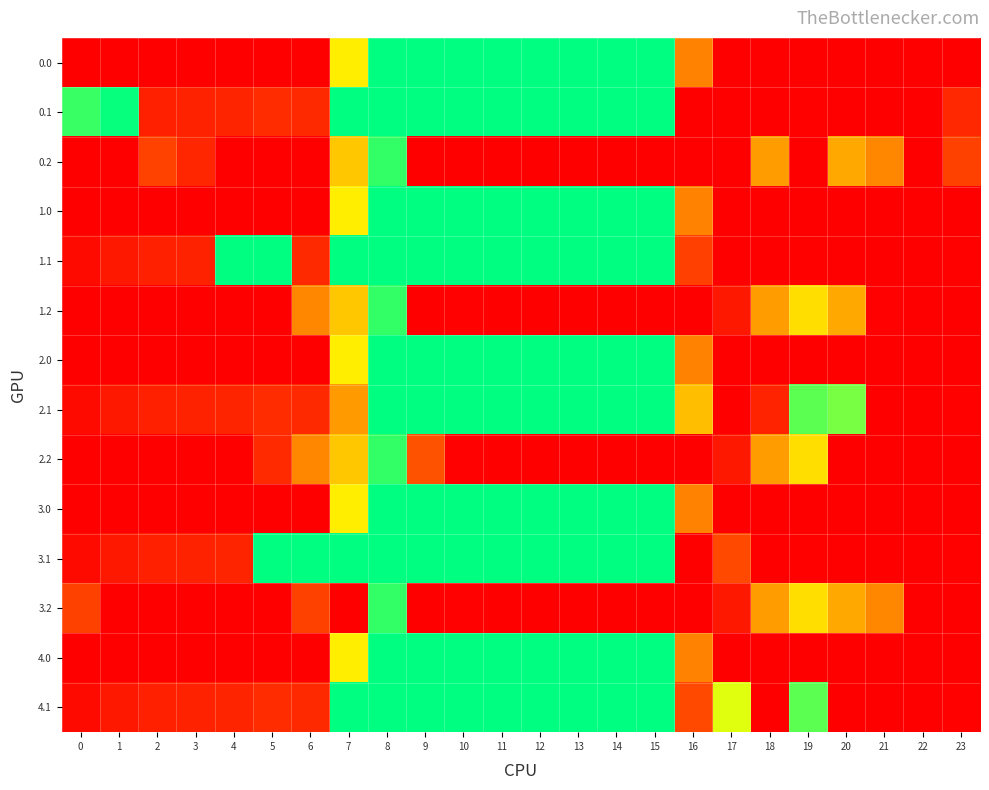

Reading right to left, list all the values displayed in this chart.

0.0: 23=405.0	22=405.0	21=405.0	20=405.0	19=405.0	18=405.0	17=405.0	16=230.4	15=0.0	14=0.0	13=0.0	12=0.0	11=0.0	10=0.0	9=0.0	8=0.0	7=137.5	6=404.7	5=403.4	4=404.9	3=404.4	2=405.0	1=405.0	0=405.0
0.1: 23=331.4	22=405.0	21=405.0	20=405.0	19=400.2	18=404.7	17=405.0	16=405.0	15=0.0	14=0.0	13=0.0	12=0.0	11=0.0	10=0.0	9=0.0	8=0.0	7=0.0	6=330.5	5=325.6	4=339.6	3=342.7	2=347.9	1=4.1	0=27.6
0.2: 23=287.5	22=405.0	21=226.4	20=199.2	19=405.0	18=209.4	17=405.0	16=405.0	15=405.0	14=405.0	13=405.0	12=405.0	11=405.0	10=405.0	9=405.0	8=24.9	7=172.2	6=405.0	5=405.0	4=405.0	3=336.2	2=285.5	1=405.0	0=405.0
1.0: 23=405.0	22=405.0	21=405.0	20=405.0	19=405.0	18=405.0	17=405.0	16=230.4	15=0.0	14=0.0	13=0.0	12=0.0	11=0.0	10=0.0	9=0.0	8=0.0	7=137.5	6=404.7	5=403.4	4=404.9	3=404.4	2=405.0	1=405.0	0=405.0
1.1: 23=399.4	22=405.0	21=405.0	20=405.0	19=400.2	18=404.7	17=405.0	16=288.3	15=0.0	14=0.0	13=0.0	12=0.0	11=0.0	10=0.0	9=0.0	8=0.0	7=0.0	6=330.5	5=0.0	4=0.0	3=342.7	2=347.9	1=361.1	0=384.6
1.2: 23=405.0	22=405.0	21=400.5	20=199.2	19=151.0	18=209.4	17=359.8	16=405.0	15=405.0	14=405.0	13=405.0	12=405.0	11=405.0	10=401.8	9=405.0	8=24.9	7=172.2	6=227.5	5=405.0	4=405.0	3=405.0	2=405.0	1=405.0	0=405.0
2.0: 23=405.0	22=405.0	21=405.0	20=405.0	19=405.0	18=405.0	17=405.0	16=230.4	15=0.0	14=0.0	13=0.0	12=0.0	11=0.0	10=0.0	9=0.0	8=0.0	7=137.5	6=404.7	5=403.4	4=404.9	3=404.4	2=405.0	1=405.0	0=405.0
2.1: 23=399.4	22=405.0	21=405.0	20=57.5	19=43.2	18=341.6	17=405.0	16=179.5	15=0.0	14=0.0	13=0.0	12=0.0	11=0.0	10=0.0	9=0.0	8=0.0	7=211.1	6=330.5	5=325.6	4=339.6	3=342.7	2=347.9	1=361.1	0=384.6
2.2: 23=405.0	22=405.0	21=405.0	20=405.0	19=151.0	18=209.4	17=359.8	16=405.0	15=405.0	14=405.0	13=405.0	12=405.0	11=405.0	10=401.8	9=271.6	8=24.9	7=172.2	6=227.5	5=328.1	4=405.0	3=405.0	2=405.0	1=405.0	0=405.0
3.0: 23=405.0	22=405.0	21=405.0	20=405.0	19=405.0	18=405.0	17=405.0	16=230.4	15=0.0	14=0.0	13=0.0	12=0.0	11=0.0	10=0.0	9=0.0	8=0.0	7=137.5	6=404.7	5=403.4	4=404.9	3=404.4	2=405.0	1=405.0	0=405.0
3.1: 23=399.4	22=405.0	21=405.0	20=405.0	19=400.2	18=404.7	17=279.1	16=405.0	15=0.0	14=0.0	13=0.0	12=0.0	11=0.0	10=0.0	9=0.0	8=0.0	7=0.0	6=0.0	5=0.0	4=339.6	3=342.7	2=347.9	1=361.1	0=384.6
3.2: 23=405.0	22=405.0	21=226.4	20=199.2	19=151.0	18=209.4	17=359.8	16=405.0	15=405.0	14=405.0	13=405.0	12=405.0	11=405.0	10=401.8	9=405.0	8=24.9	7=405.0	6=286.7	5=405.0	4=405.0	3=405.0	2=405.0	1=405.0	0=287.1
4.0: 23=405.0	22=405.0	21=405.0	20=405.0	19=405.0	18=405.0	17=405.0	16=230.4	15=0.0	14=0.0	13=0.0	12=0.0	11=0.0	10=0.0	9=0.0	8=0.0	7=137.5	6=404.7	5=403.4	4=404.9	3=404.4	2=405.0	1=405.0	0=405.0
4.1: 23=399.4	22=405.0	21=405.0	20=405.0	19=43.2	18=404.7	17=106.3	16=278.7	15=0.0	14=0.0	13=0.0	12=0.0	11=0.0	10=0.0	9=0.0	8=0.0	7=0.0	6=330.5	5=325.6	4=339.6	3=342.7	2=347.9	1=361.1	0=384.6